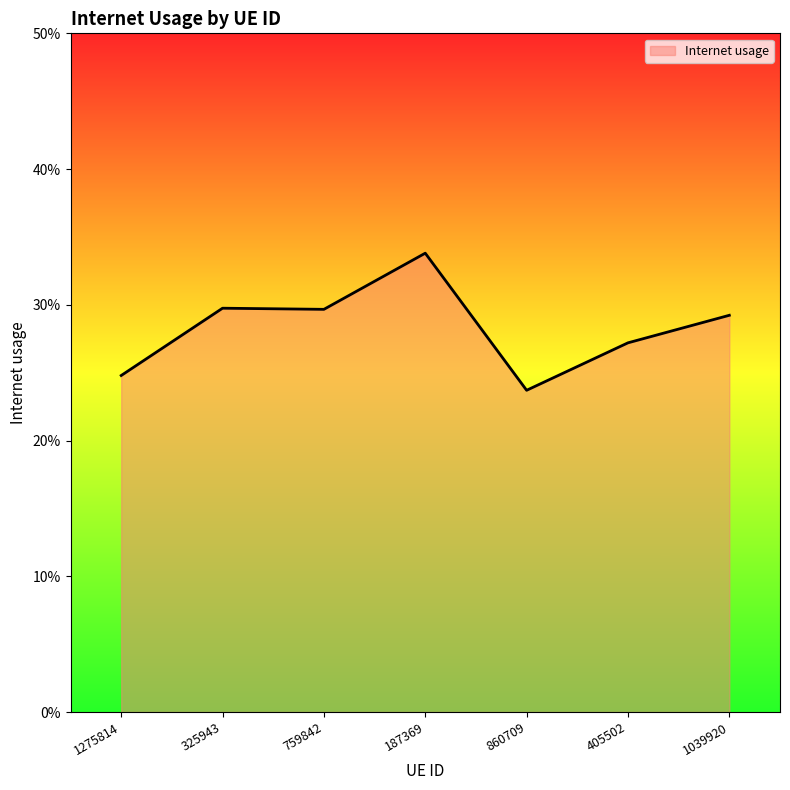

Does the chart have visible grid lines?

No